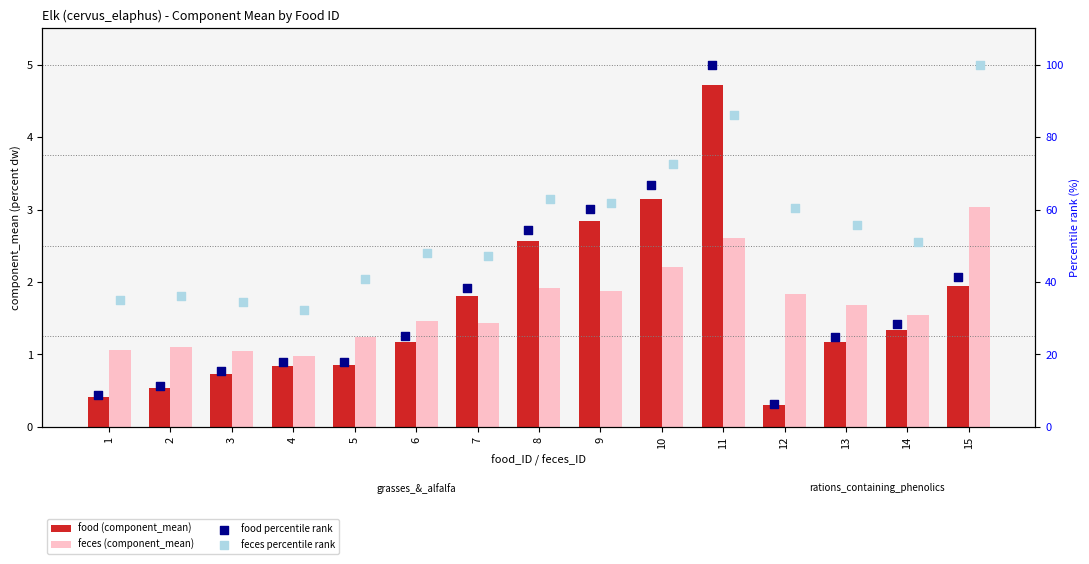

Which series reaches the maximum Y coordinate?

food percentile rank